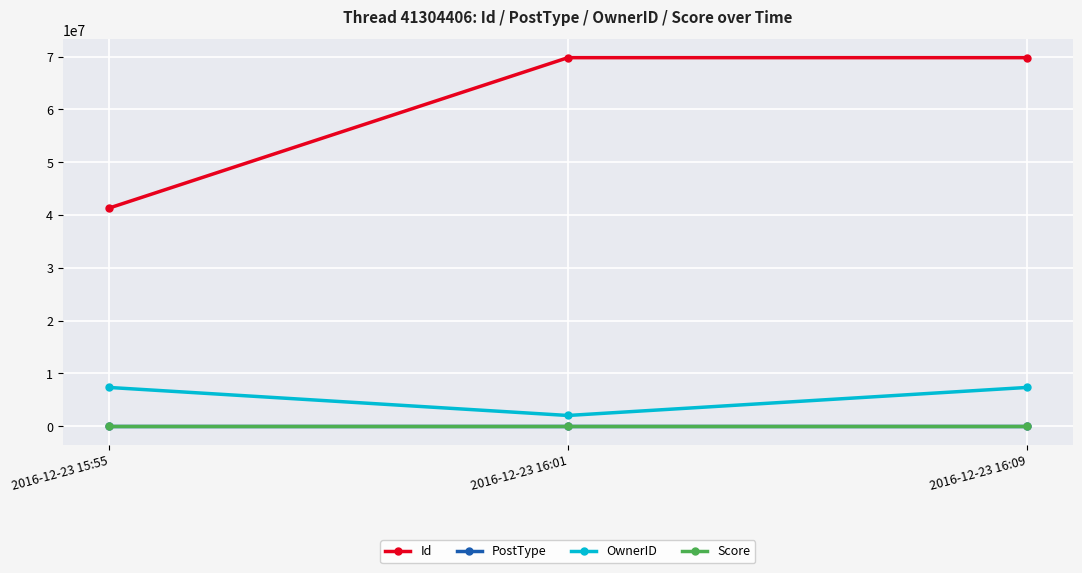

Which series has the widest spread of values?

Id